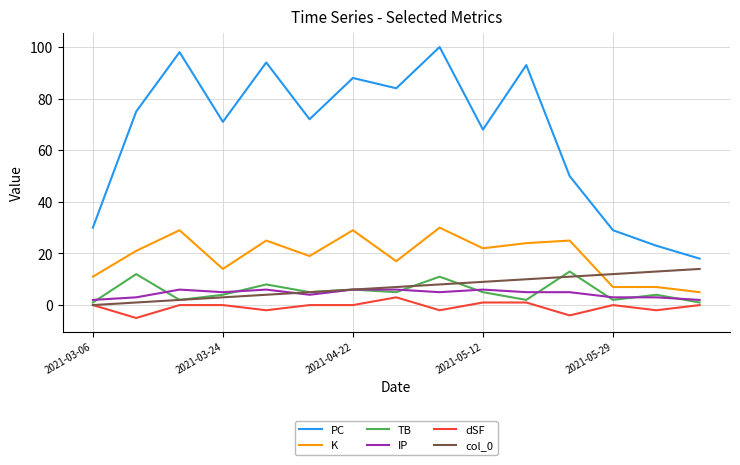

Which series has the largest range (max minus min)?

PC